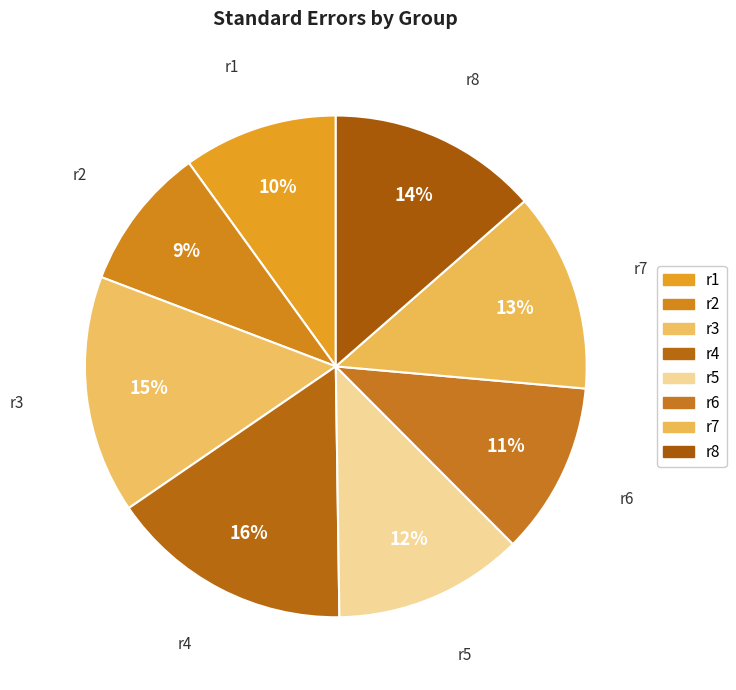

Which has a higher value, r1 or r4?

r4